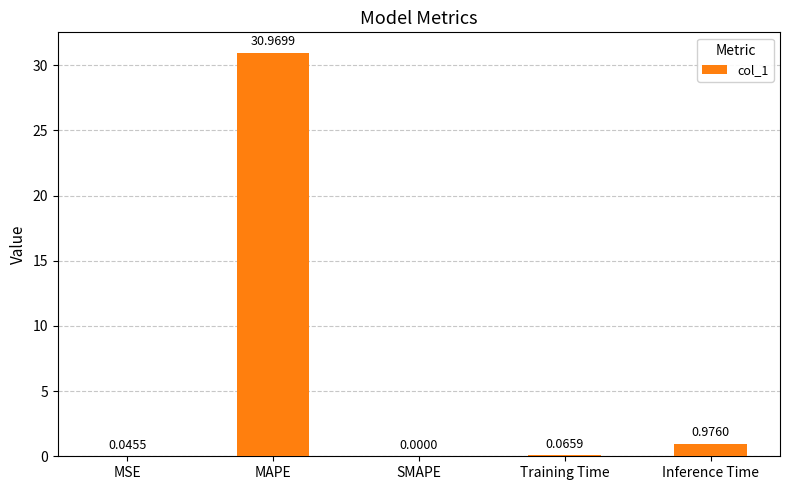

Are the bars horizontal?

No